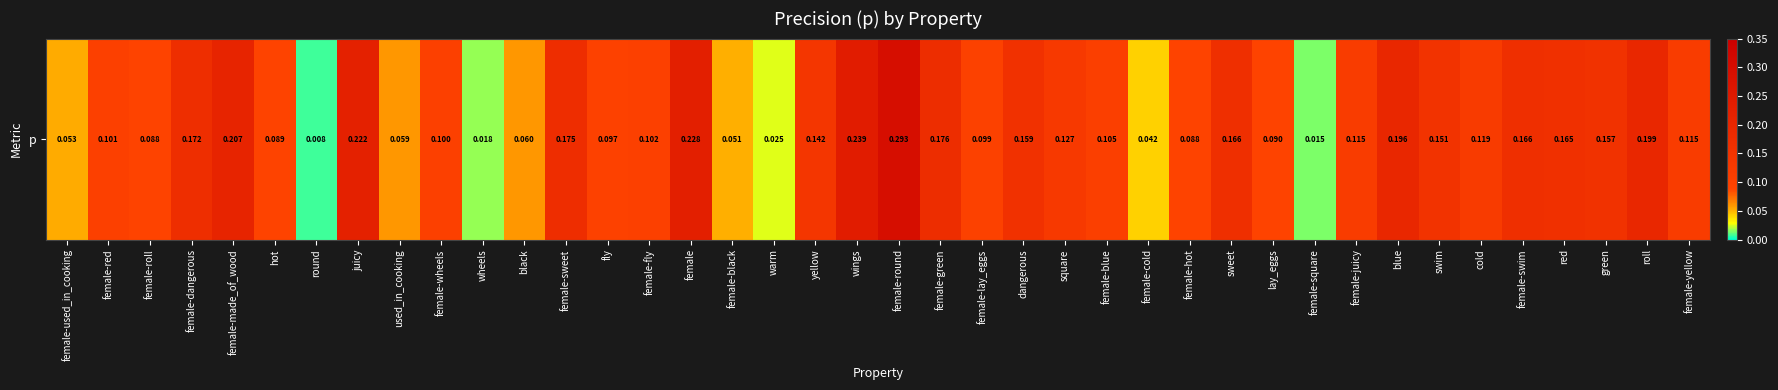

Rank the categories by value from lowest to highest.

round, female-square, wheels, warm, female-cold, female-black, female-used_in_cooking, used_in_cooking, black, female-hot, female-roll, hot, lay_eggs, fly, female-lay_eggs, female-wheels, female-red, female-fly, female-blue, female-yellow, female-juicy, cold, square, yellow, swim, green, dangerous, red, sweet, female-swim, female-dangerous, female-sweet, female-green, blue, roll, female-made_of_wood, juicy, female, wings, female-round